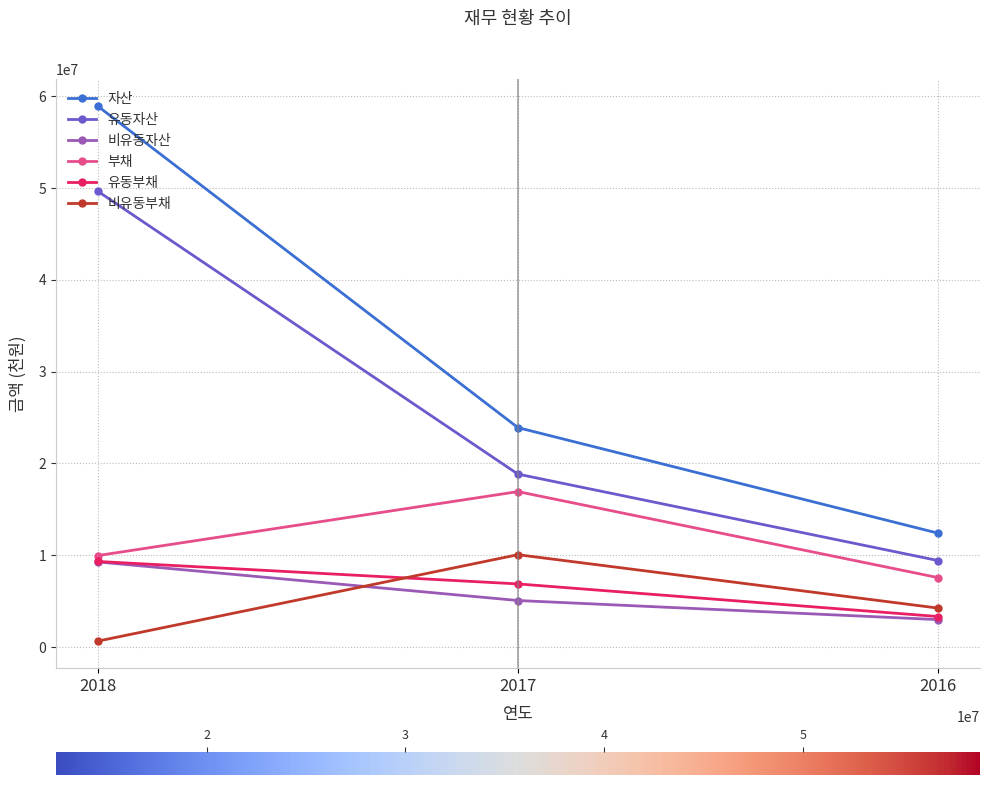

Rank the categories by 비유동자산 value from highest to lowest.

2018, 2017, 2016